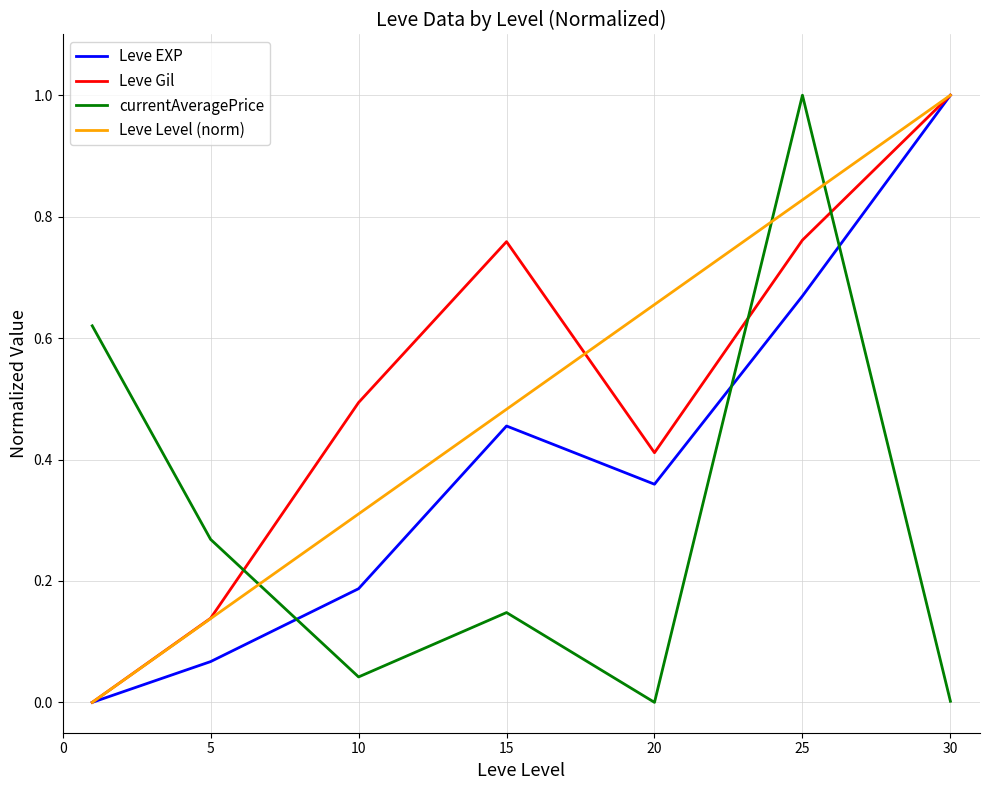

What is the maximum value shown in the chart?

1.0